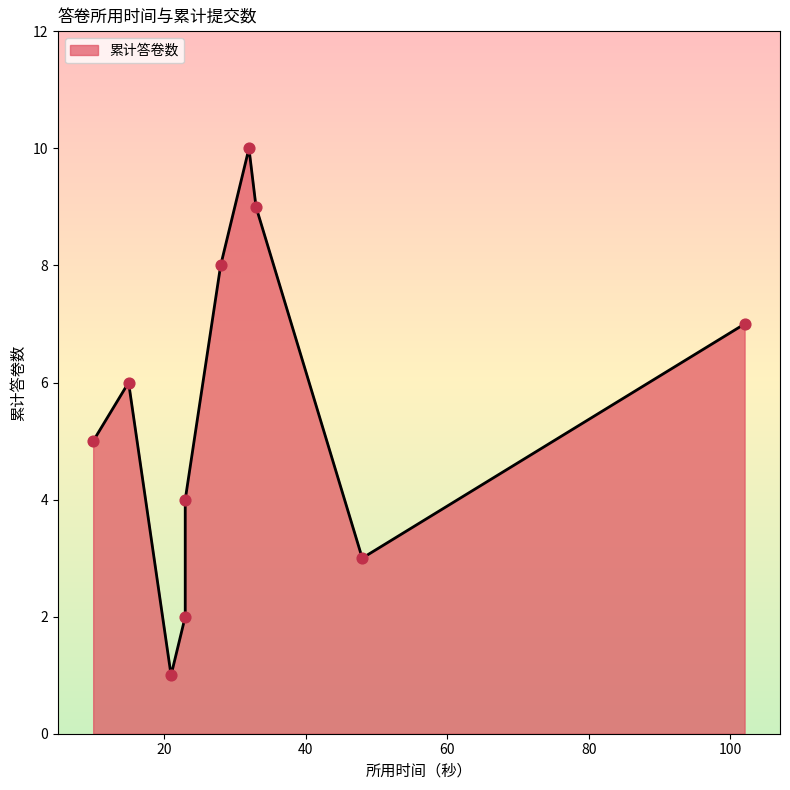

What is the change in value from 15秒 to 28秒?

+2